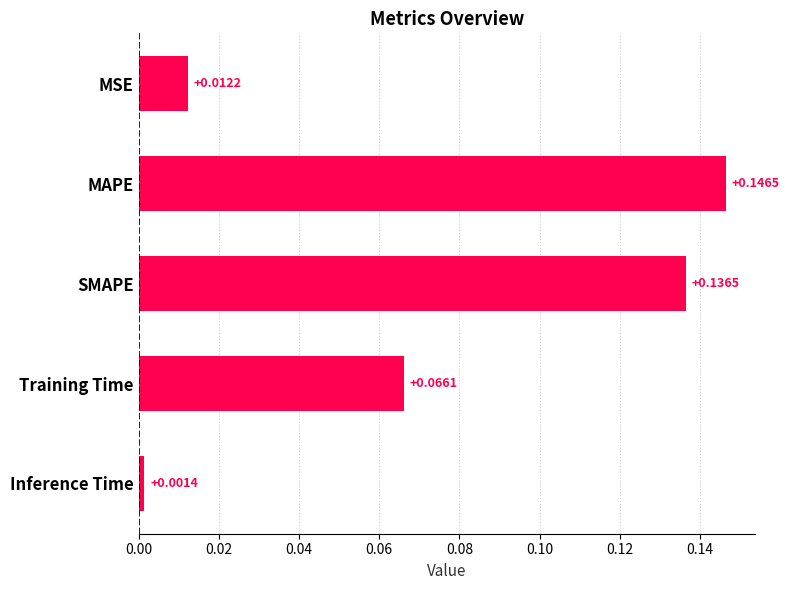

Which has a higher value, MAPE or Inference Time?

MAPE